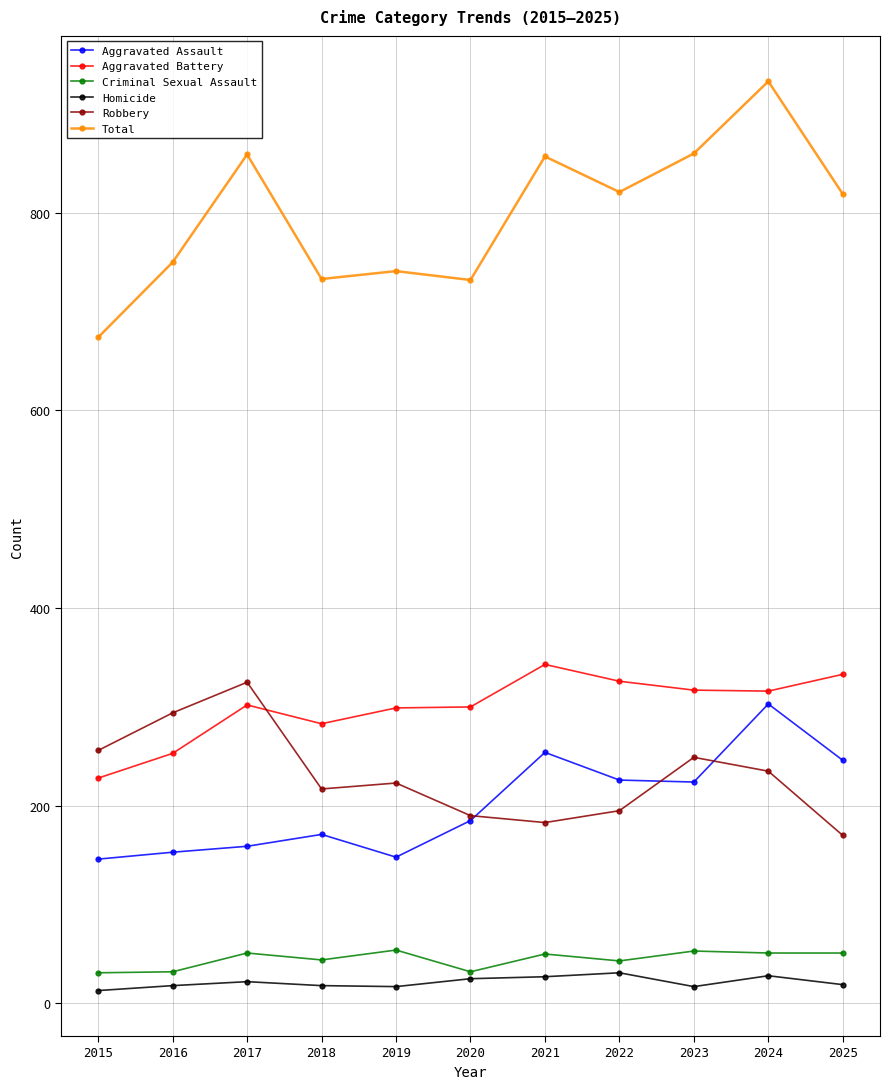

Is the value of Total at 2017 greater than the value of Criminal Sexual Assault at 2020?

Yes